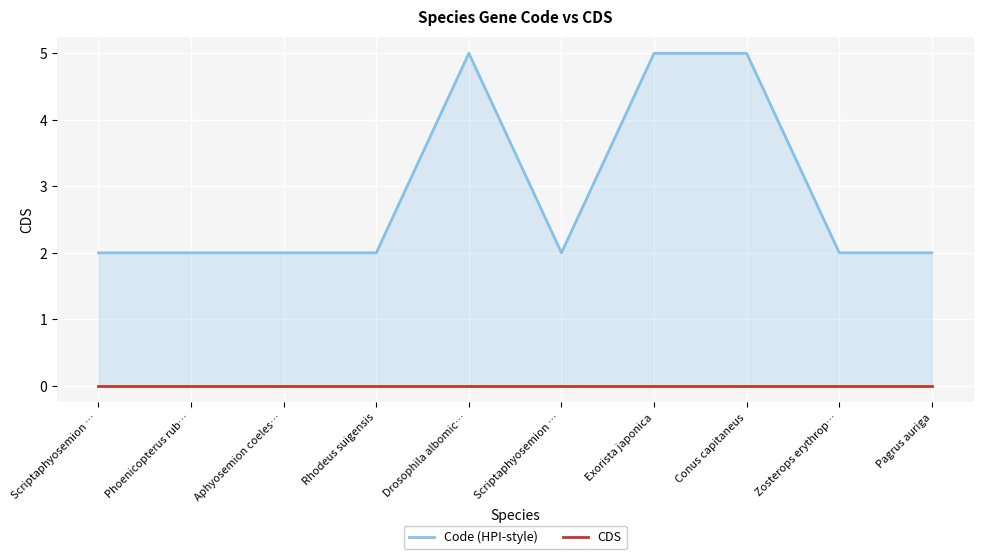

Between Scriptaphyosemion … and Pagrus auriga, which series saw the biggest shift?

Code (HPI-style)